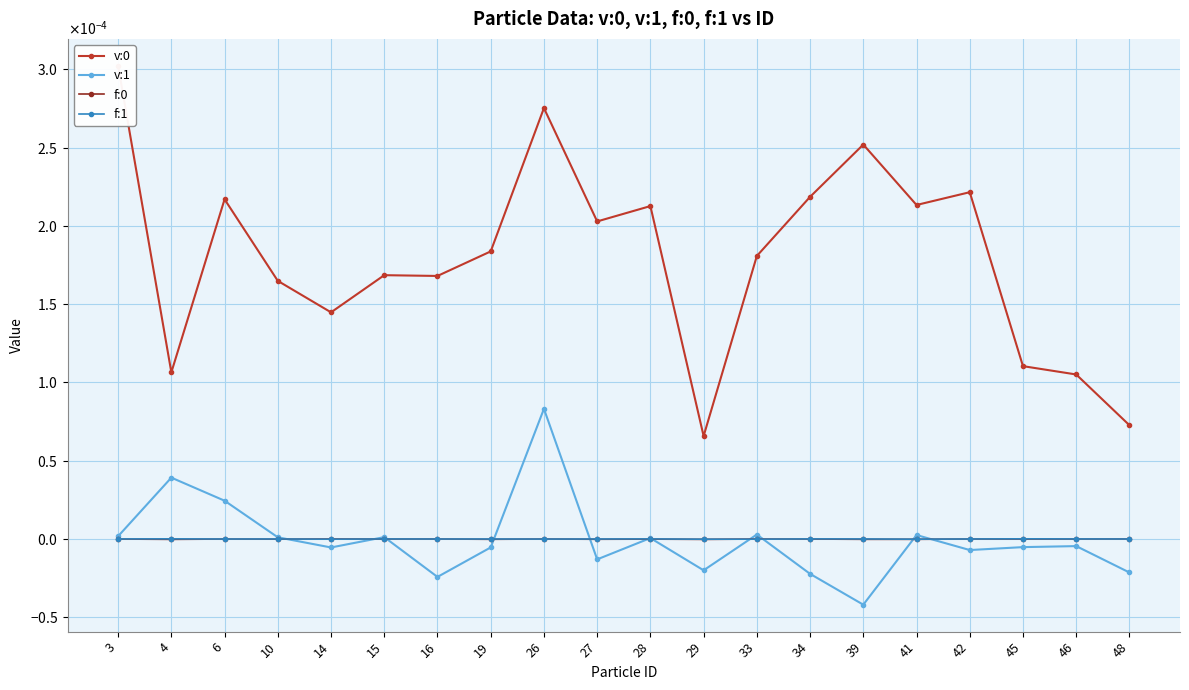

How many values in the f:0 series exceed 0?

1